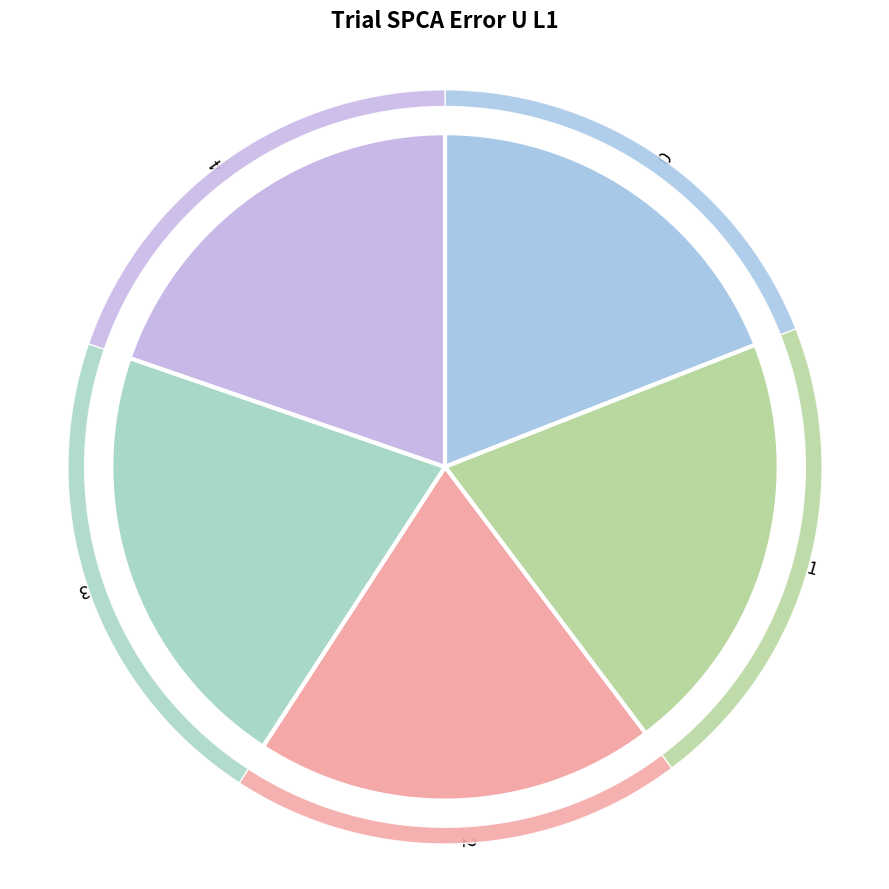

Rank the categories by value from highest to lowest.

3, 1, 4, 2, 0